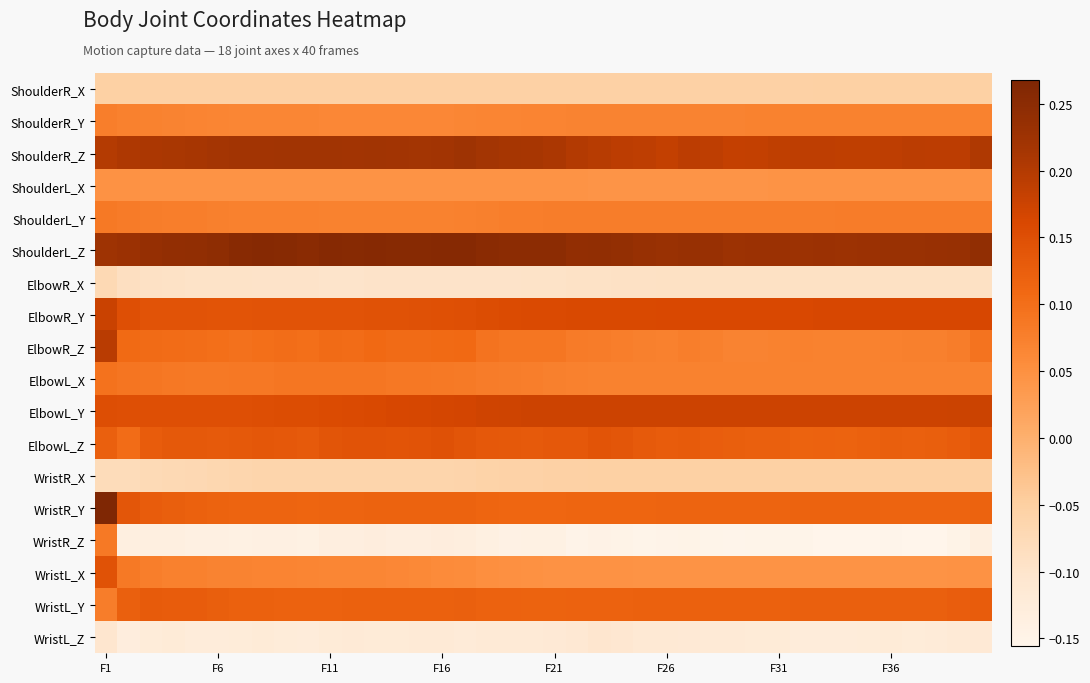

How many categories are shown in the chart?

40